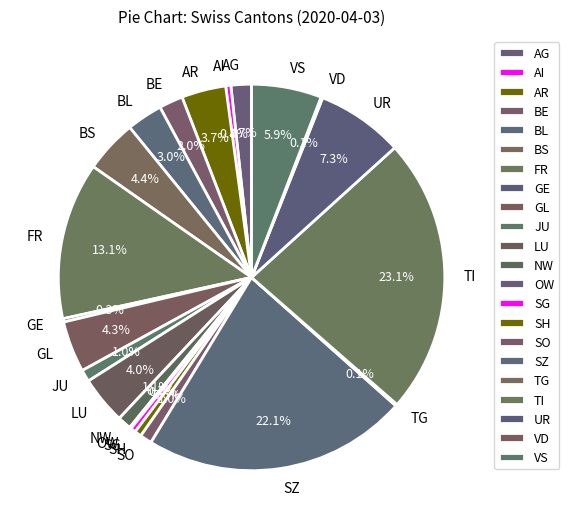

Is there a majority slice in this chart?

No